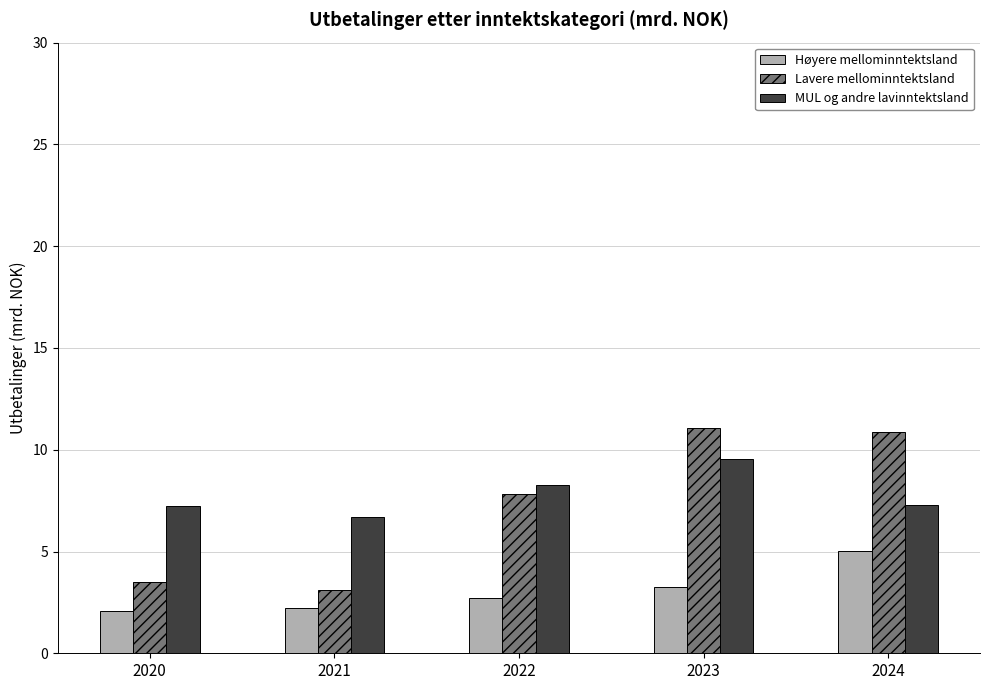

What is the sum of the MUL og andre lavinntektsland values at 2020 and 2023?

16.8